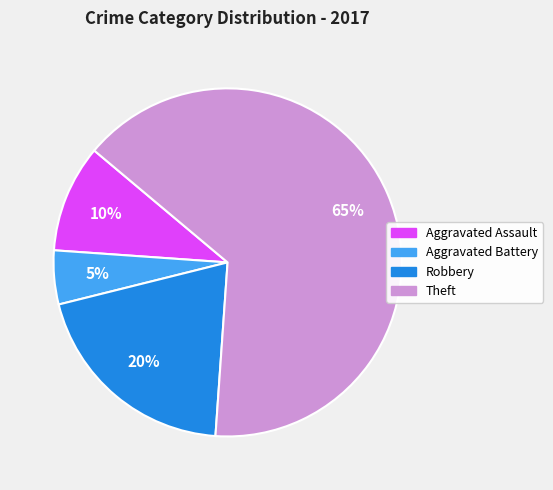

To the nearest percent, what is the average slice percentage?

25%